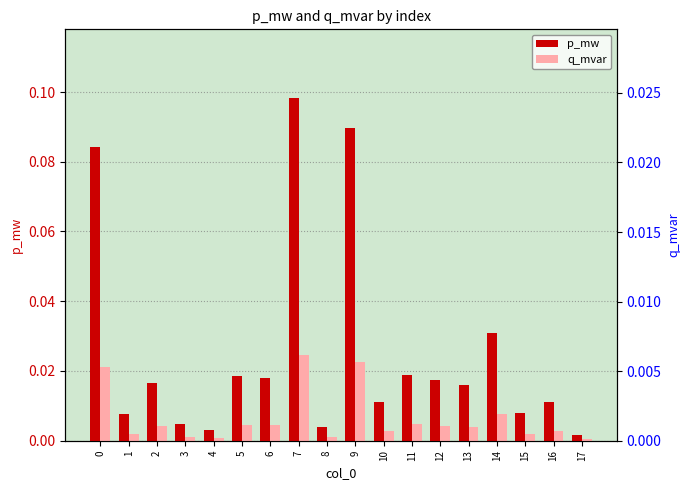

Where is p_mw nearest to the value 0?

17